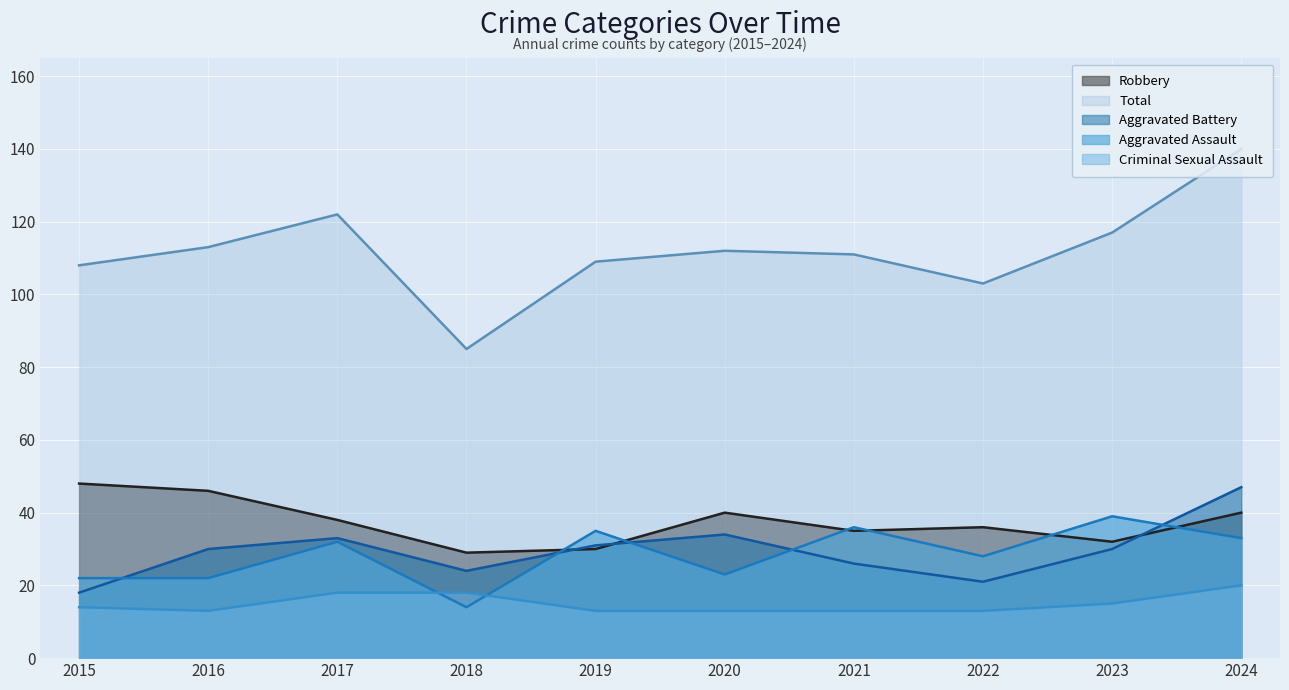

At which label does Robbery first exceed 38?

2015